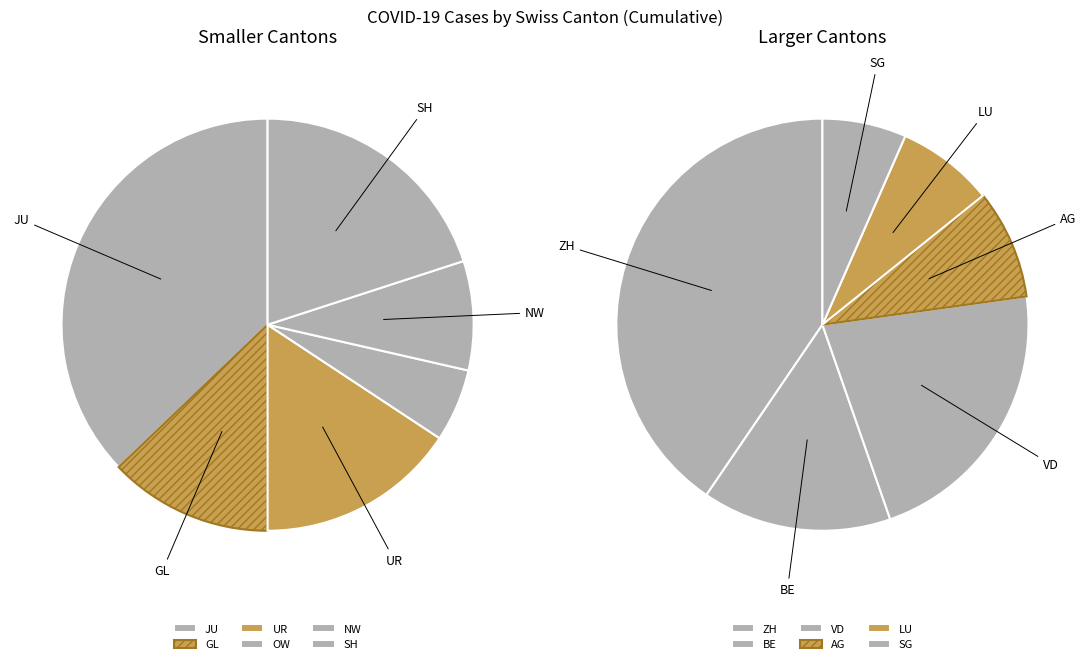

Count the number of slices in the pie.

12